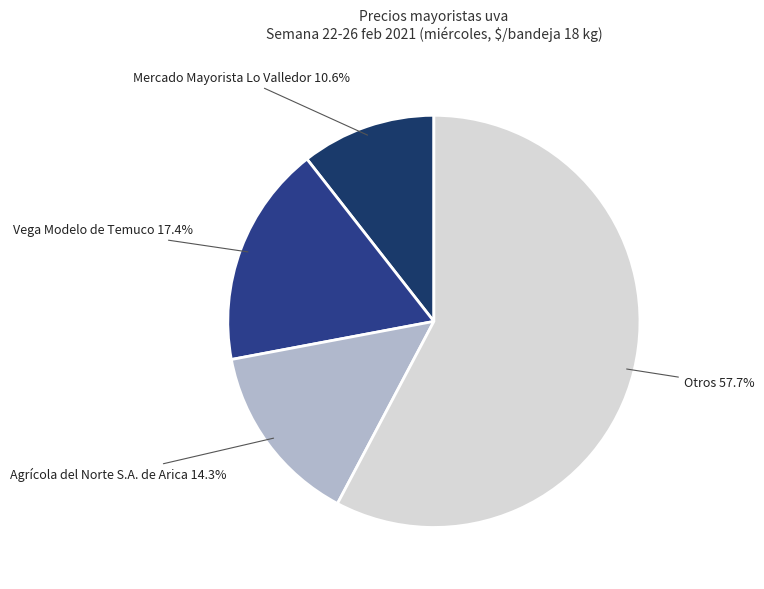

Count the number of slices in the pie.

4